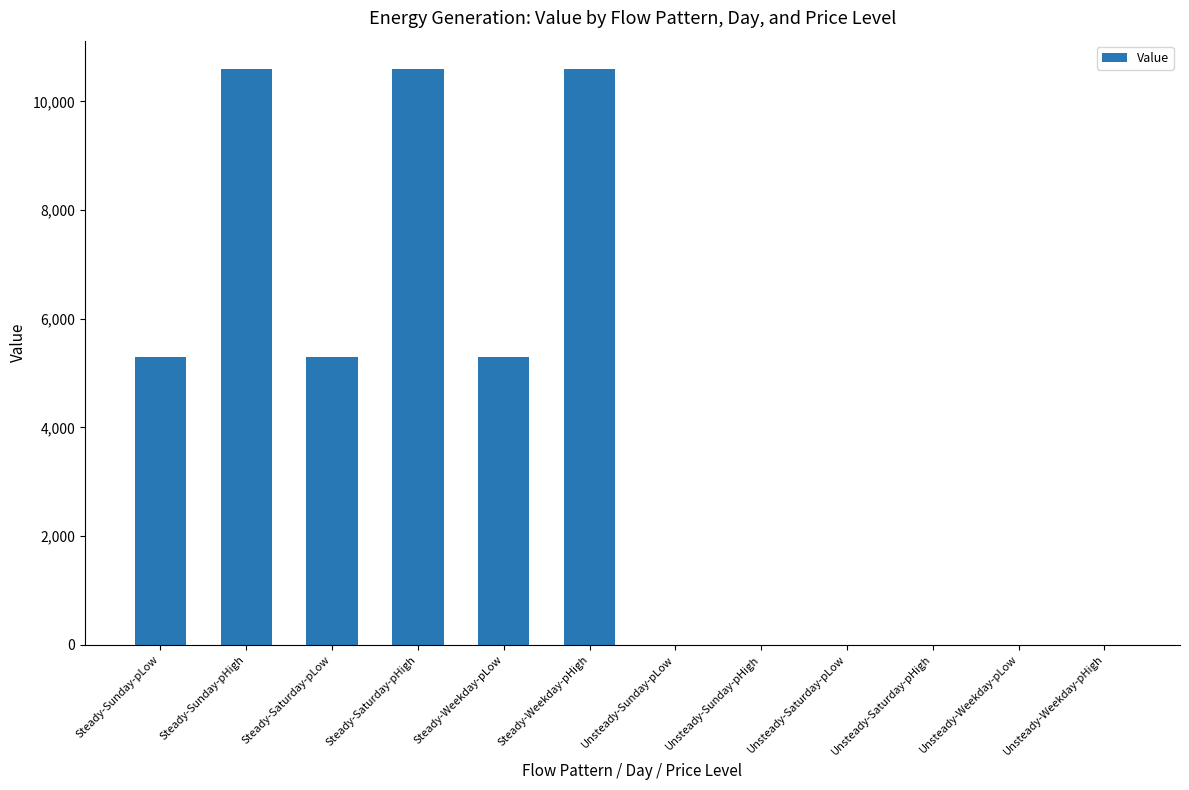

What is the sum of the values at Unsteady-Sunday-pLow and Steady-Weekday-pLow?

5294.1